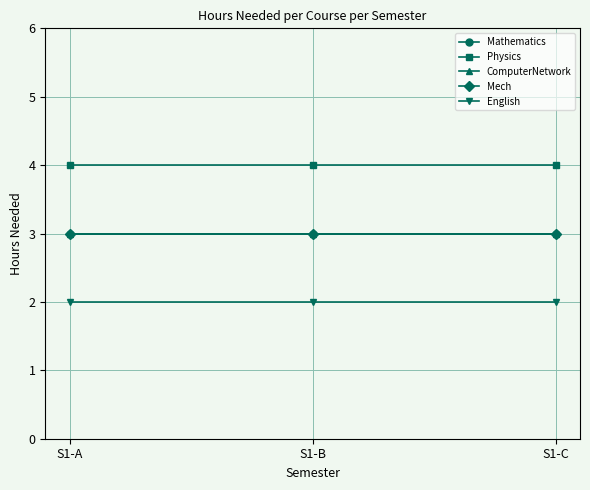

Does the chart have visible grid lines?

Yes